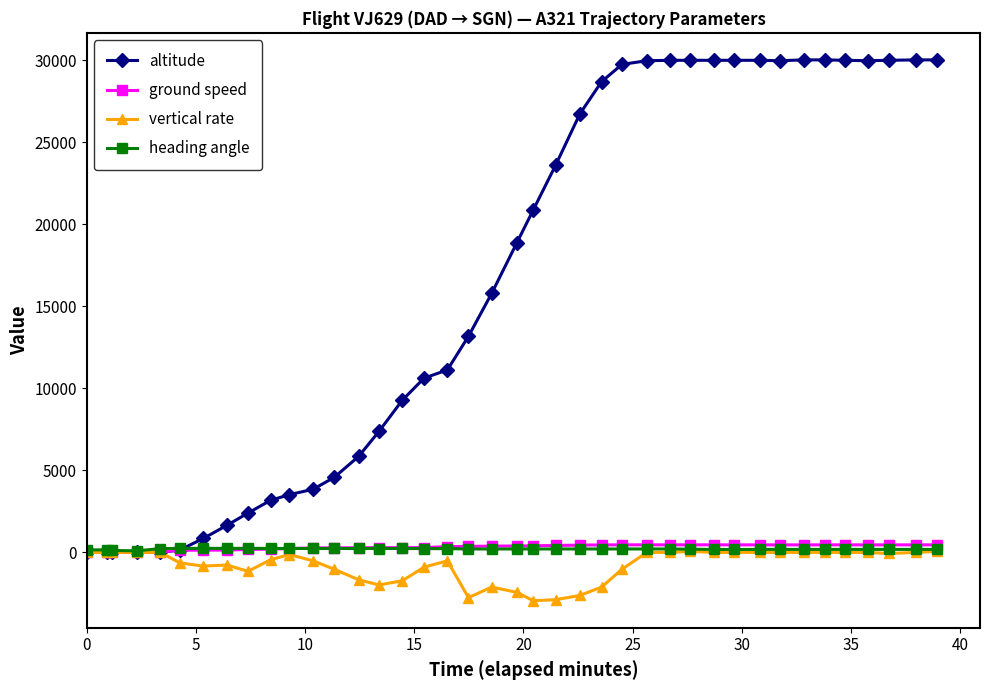

What is the smallest value displayed?

-2944